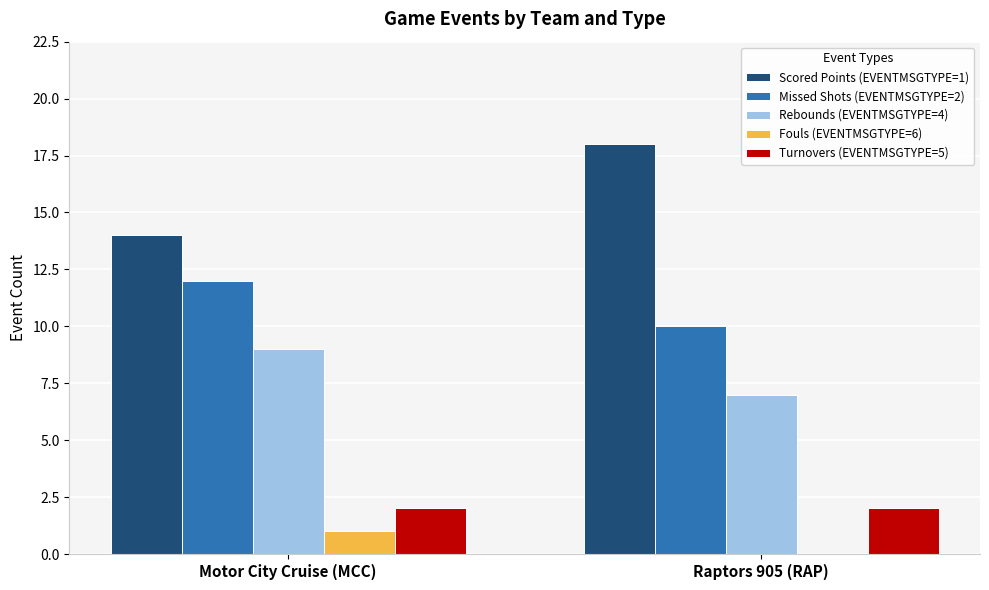

What is the spread (max minus min) of values at Motor City Cruise (MCC)?

13